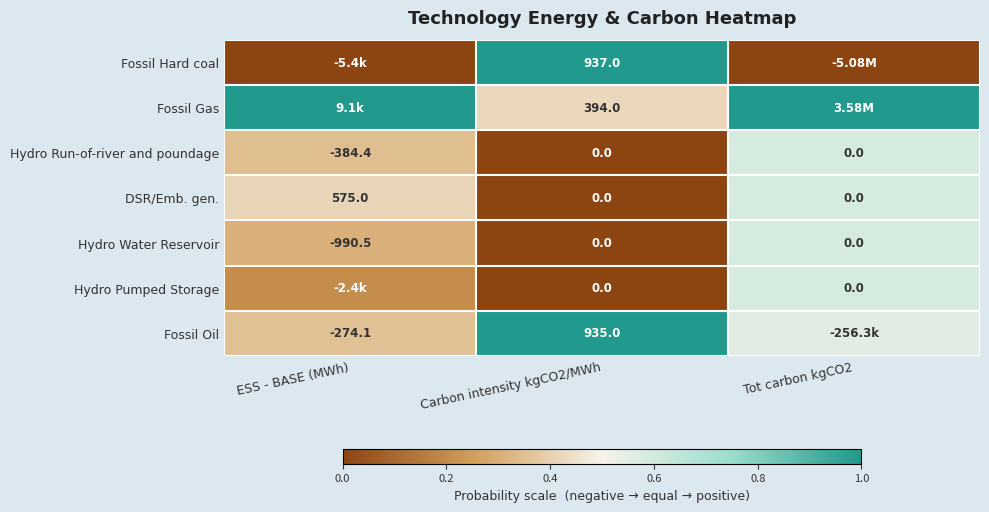

Is the value of DSR/Emb. gen. at ESS - BASE (MWh) greater than the value of Hydro Run-of-river and poundage at Carbon intensity kgCO2/MWh?

Yes